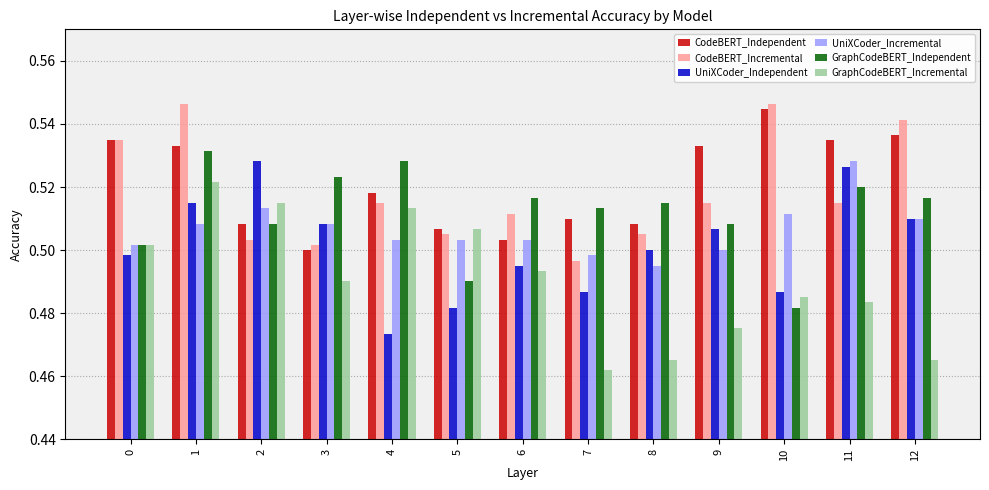

Are the bars horizontal?

No